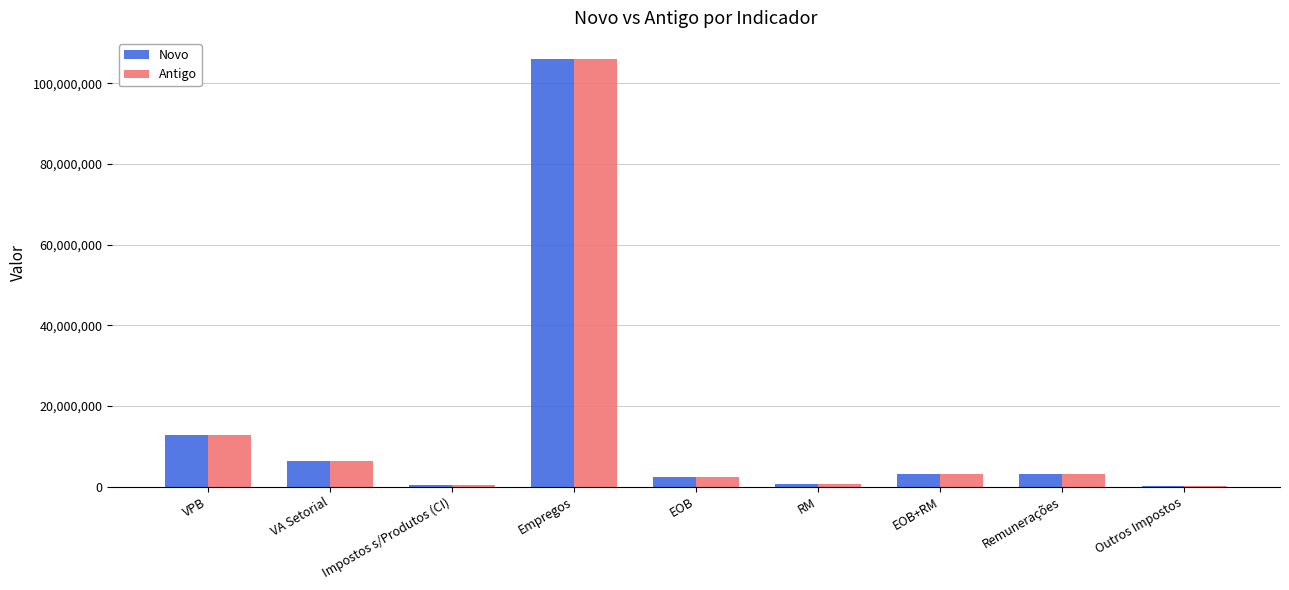

What is the sum of all Antigo values?

134981421.2